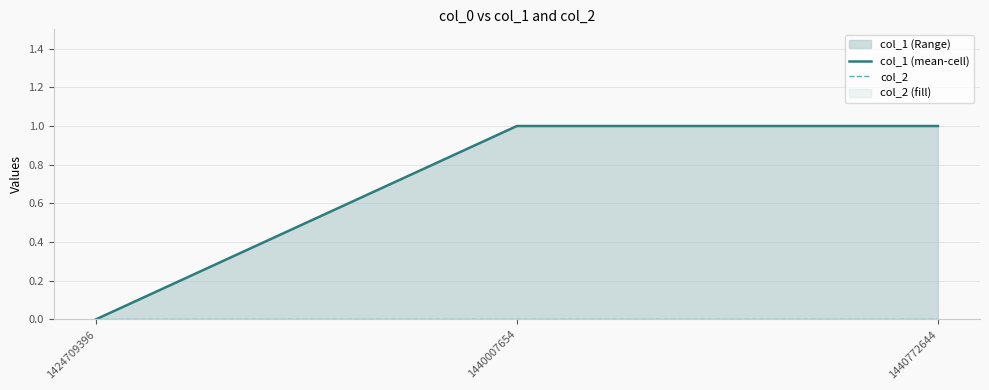

At which label is col_1 (mean-cell) closest to 0?

1424709396